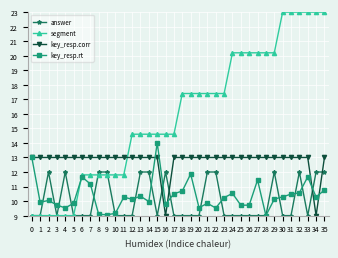

What is the sum of the key_resp.rt values at 27 and 30?

21.7